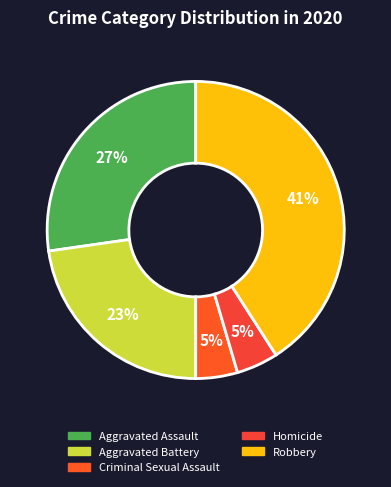

Combined, do Aggravated Battery and Criminal Sexual Assault account for over 50%?

No